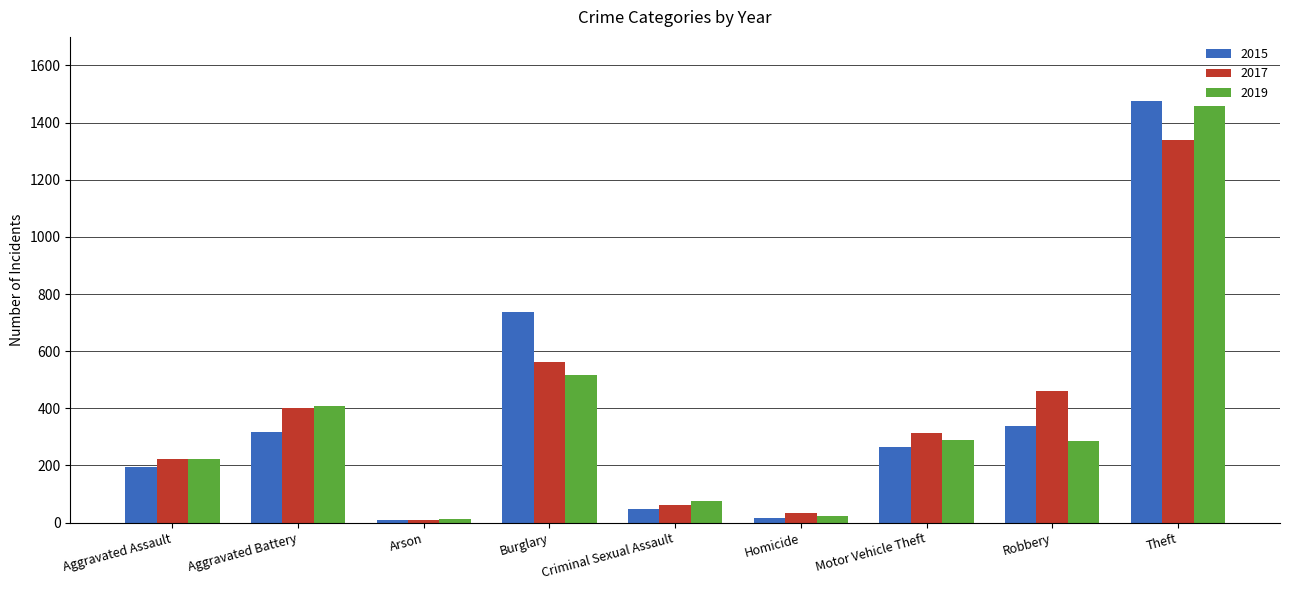

Which category has the highest value across all series?

Theft